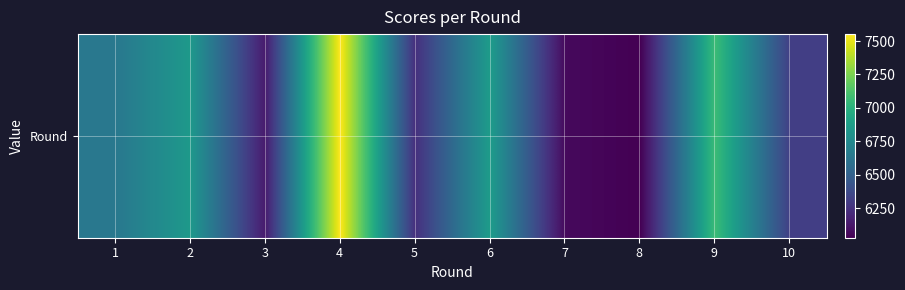

Reading left to right, what are all the values shown in this chart?

1=6639	2=6847	3=6139	4=7552	5=6236	6=6867	7=6066	8=6029	9=7070	10=6312